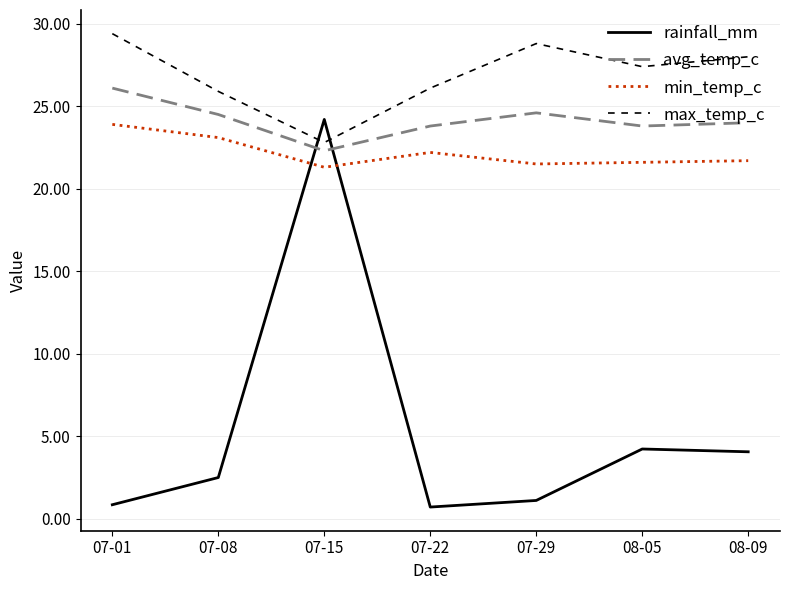

What is the sum of the avg_temp_c values at 07-22 and 08-05?

47.6